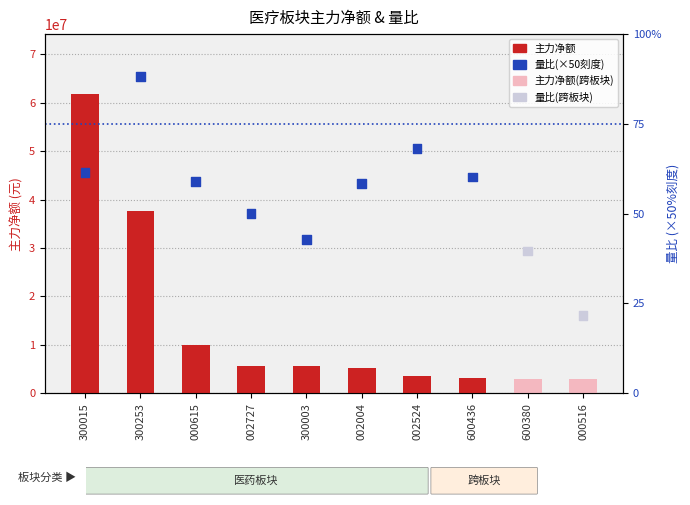

What is the total value across all series at 000516?

2969773.6